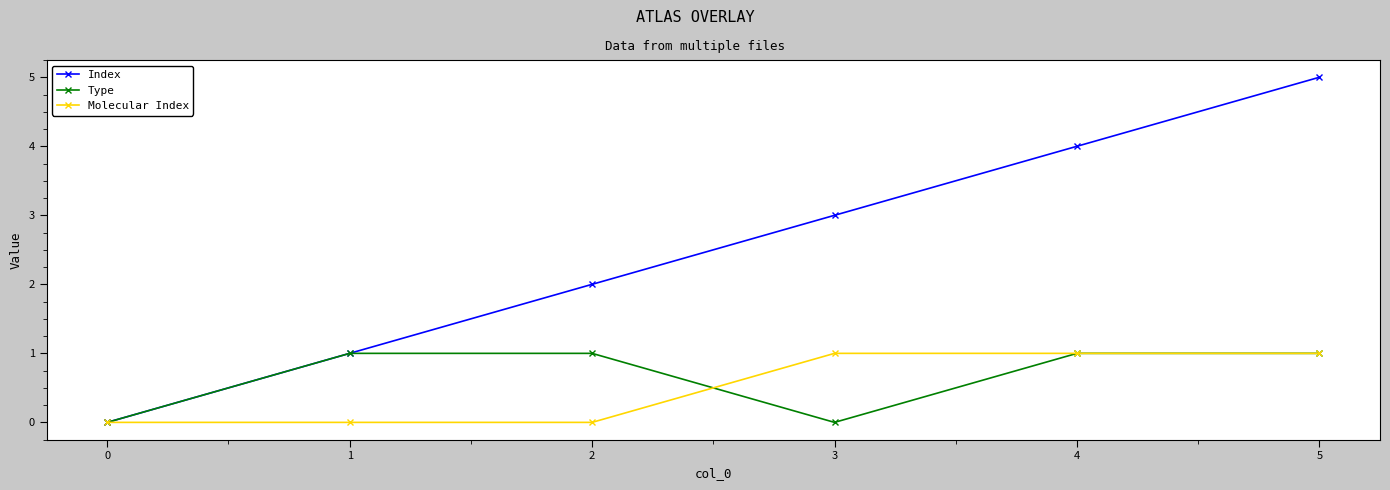

What are all the series names shown in the legend?

Index, Type, Molecular Index